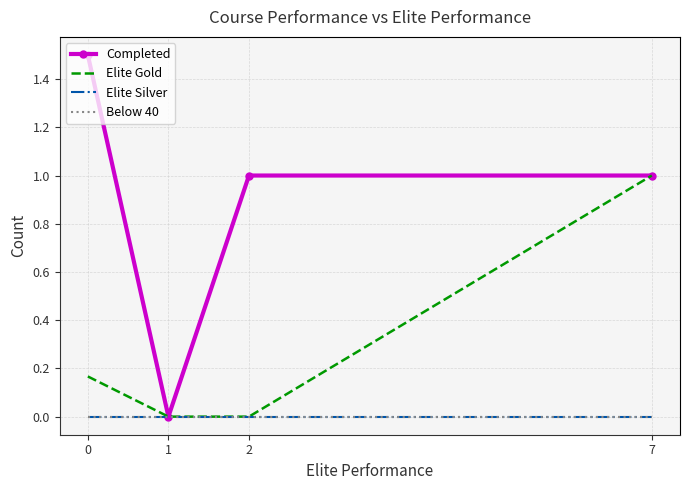

The value of Below 40 at 1 is 0.0. True or false?

True